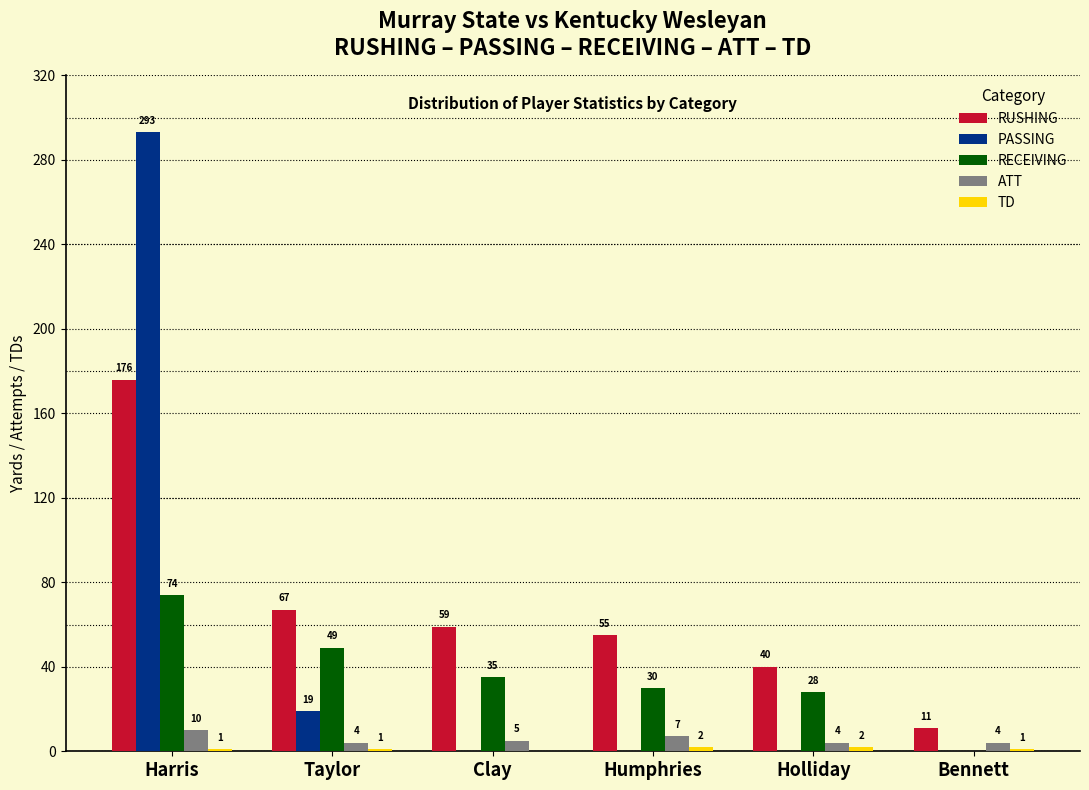

True or false: PASSING has a value of -112 at Humphries.

False